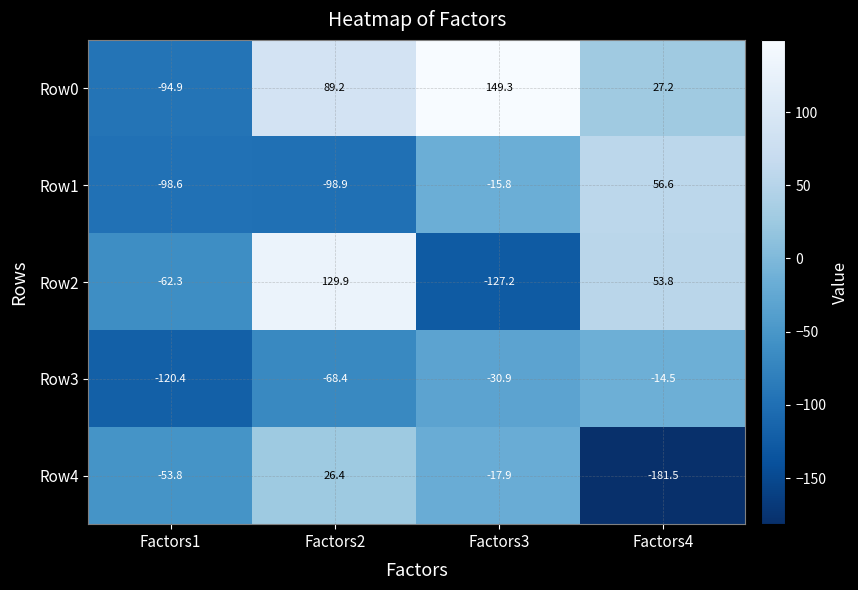

Which series changed the most between Factors1 and Factors3?

Row0